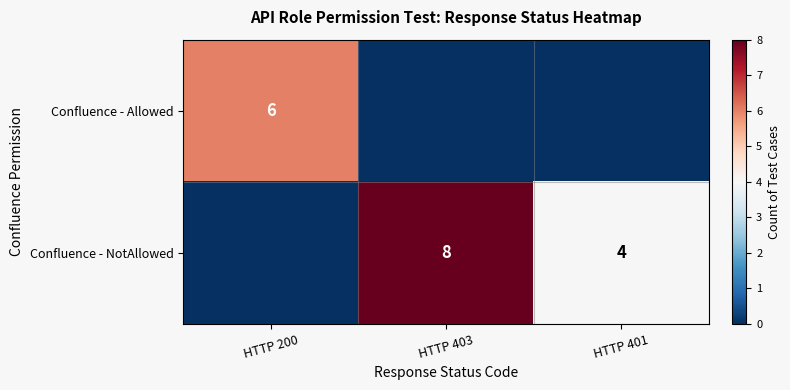

How many distinct data groups are displayed?

2